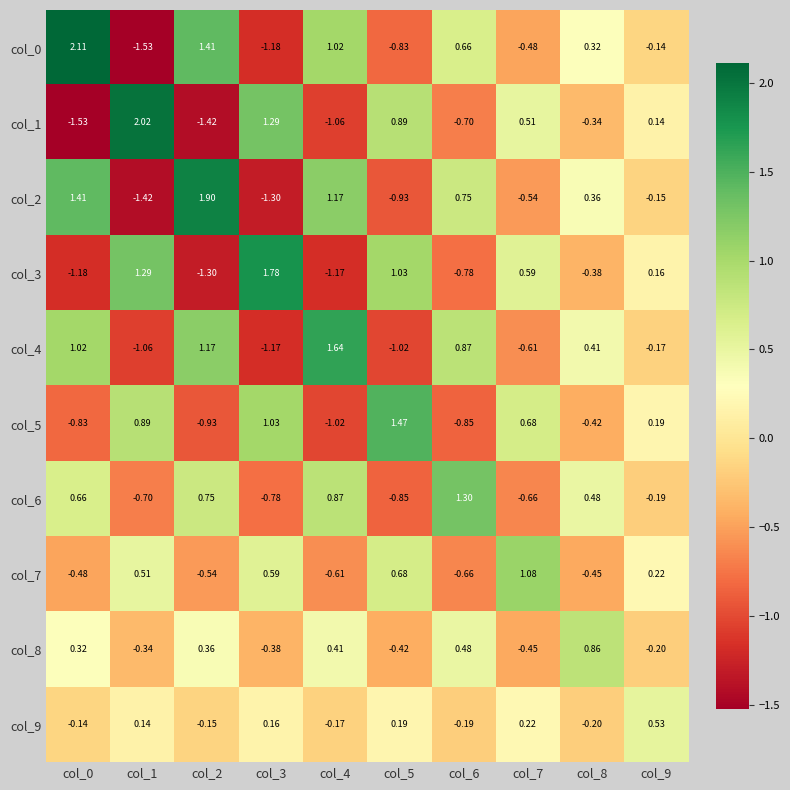

How many categories are shown in the chart?

10